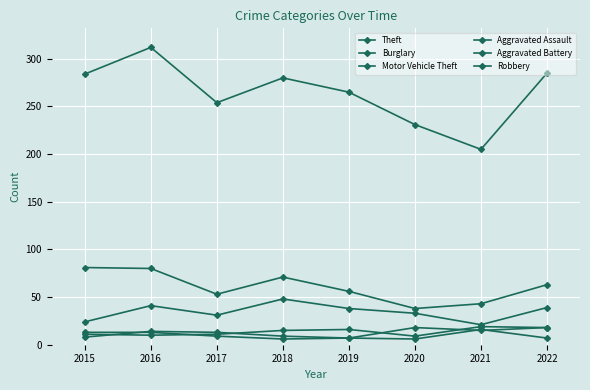

How many lines are shown in the chart?

6